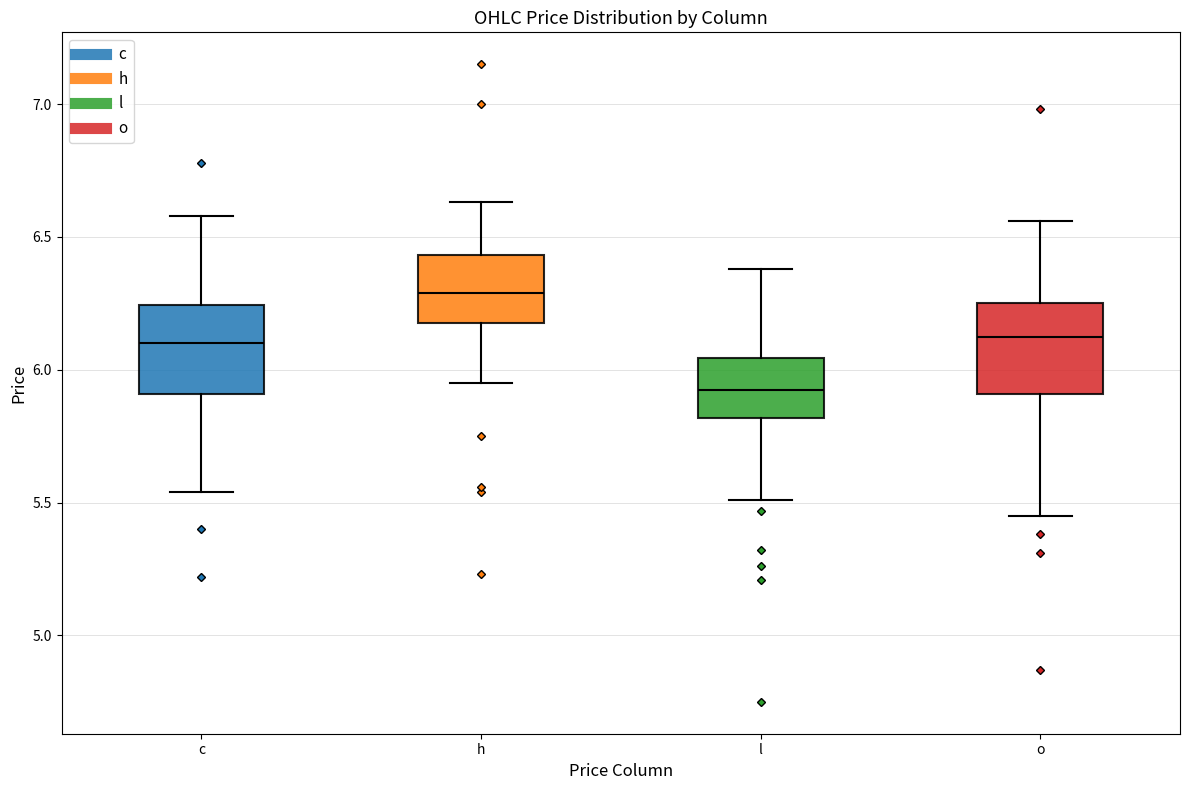

Reading left to right, transcribe this box plot: for each box, give where its median line is, the range the box spans, and where its two whiskers end, as read against the y-axis. The values are not printed on the chart, so give them approximately, as read against the axis.

c: median 6.10, box 5.90 to 6.25, whiskers 5.55 to 6.60
h: median 6.30, box 6.20 to 6.45, whiskers 5.95 to 6.65
l: median 5.95, box 5.80 to 6.05, whiskers 5.50 to 6.40
o: median 6.15, box 5.90 to 6.25, whiskers 5.45 to 6.55